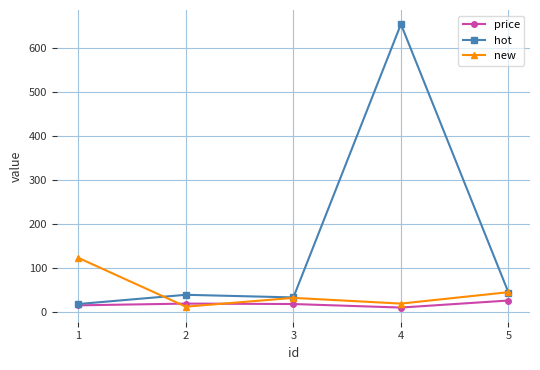

After their last crossing, which series has the higher values: new or price?

new